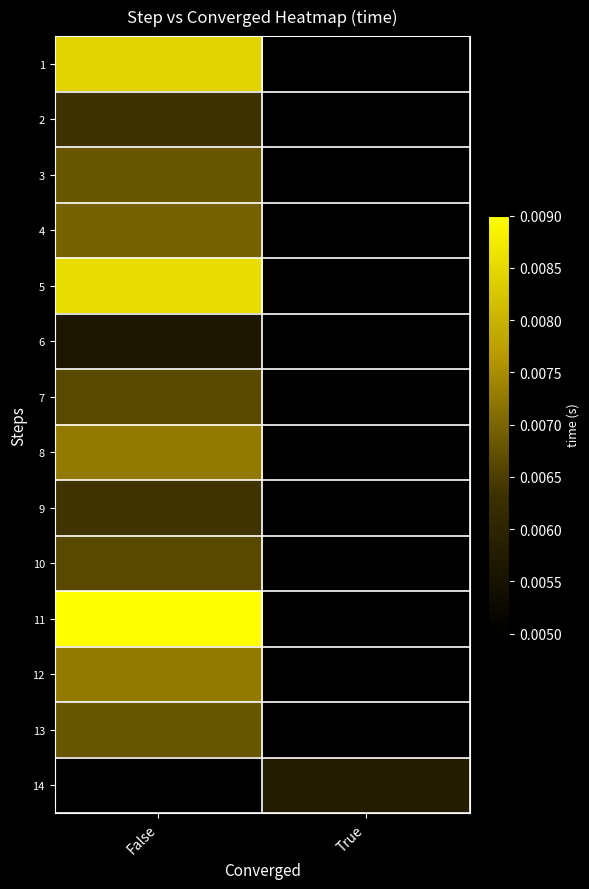

At which label does 10 reach its minimum?

False